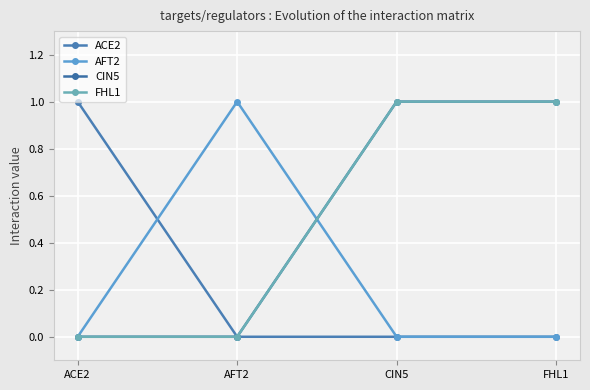

Reading right to left, list all the values displayed in this chart.

ACE2: FHL1=0	CIN5=0	AFT2=0	ACE2=1
AFT2: FHL1=0	CIN5=0	AFT2=1	ACE2=0
CIN5: FHL1=1	CIN5=1	AFT2=0	ACE2=0
FHL1: FHL1=1	CIN5=1	AFT2=0	ACE2=0